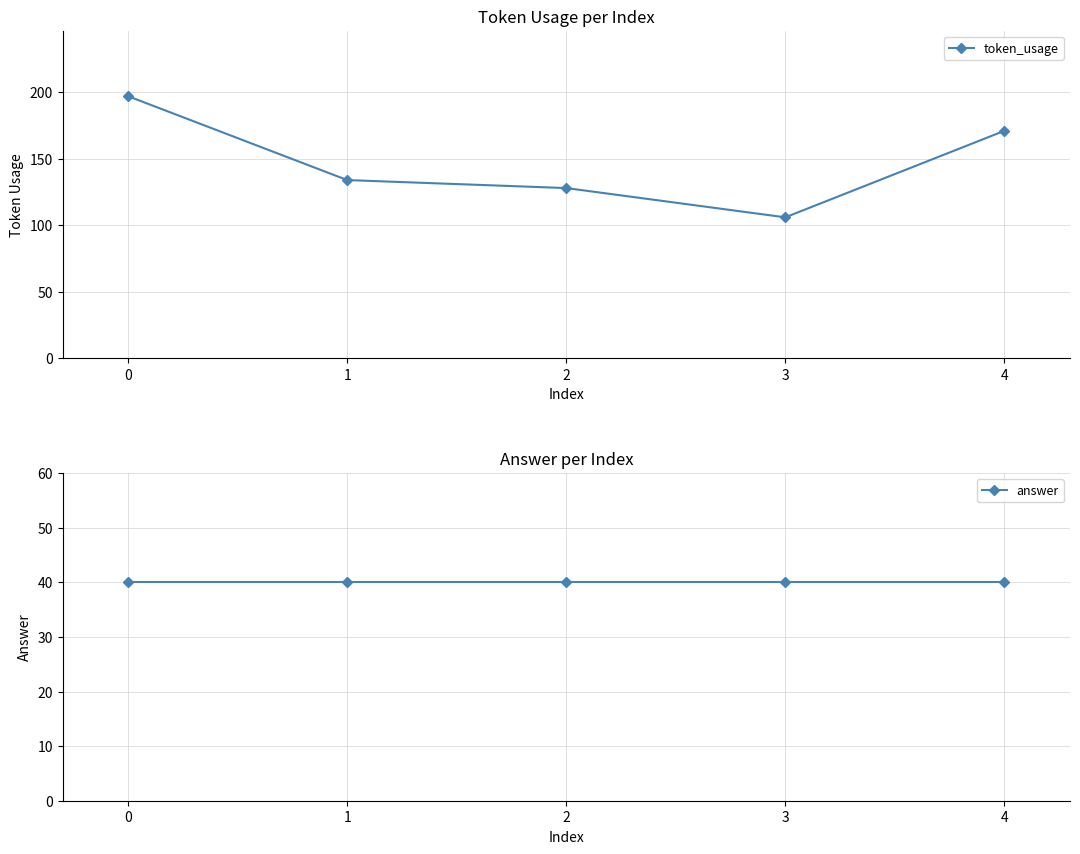

At 3, list the series in order from smallest to largest.

answer, token_usage